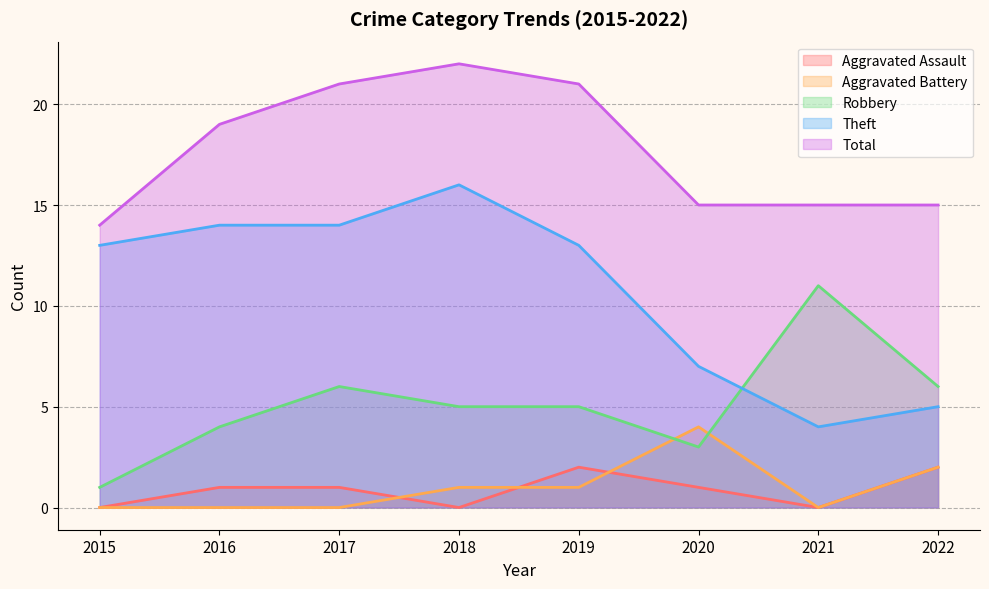

True or false: Total and Aggravated Battery intersect in this chart.

False